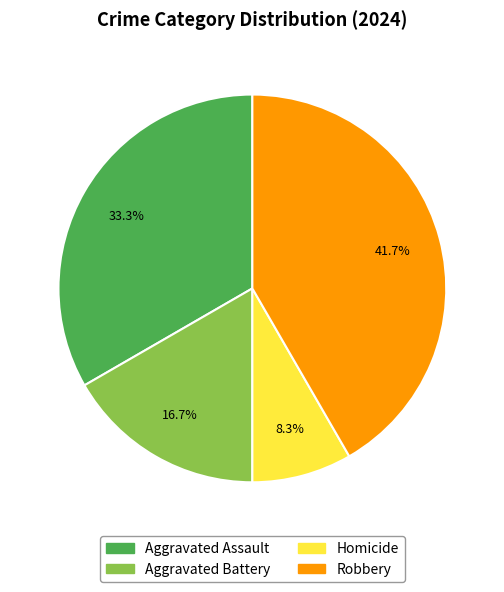

Does Homicide account for over 50% of the chart?

No